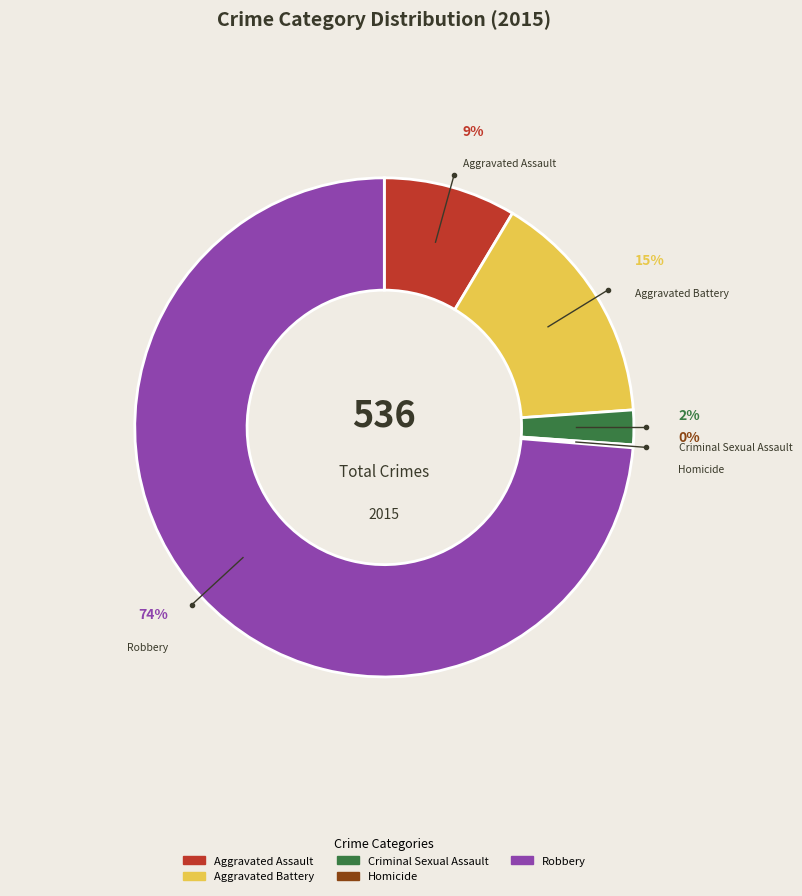

How many slices are in this pie chart?

5